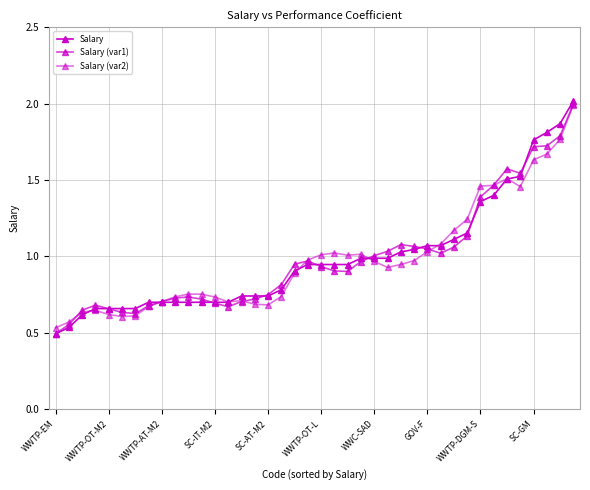

What is the difference between the maximum and second lowest values in the Salary (var2) series?

1.4